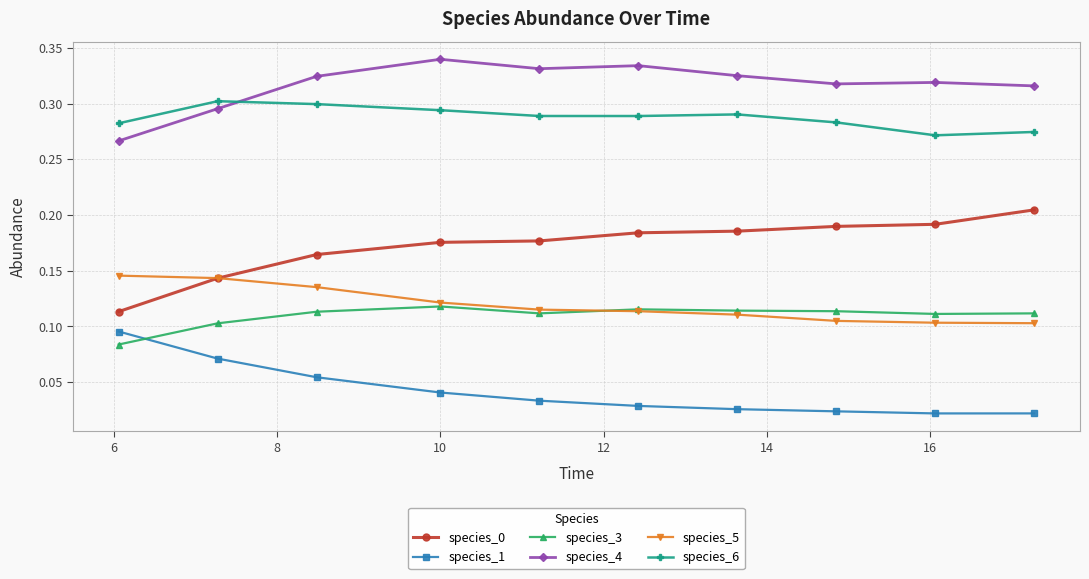

True or false: species_0 and species_3 intersect in this chart.

False